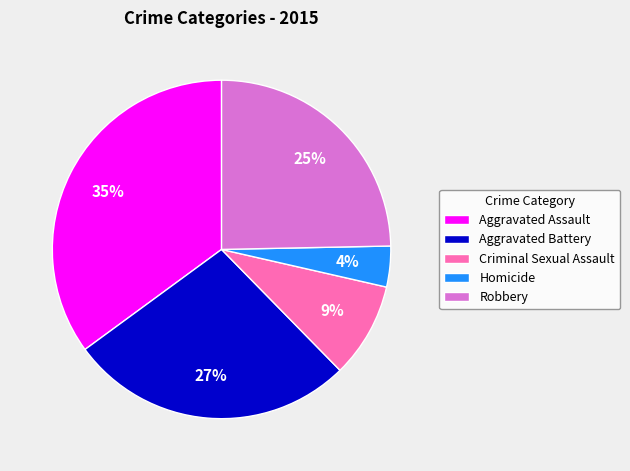

Rank the categories by value from lowest to highest.

Homicide, Criminal Sexual Assault, Robbery, Aggravated Battery, Aggravated Assault